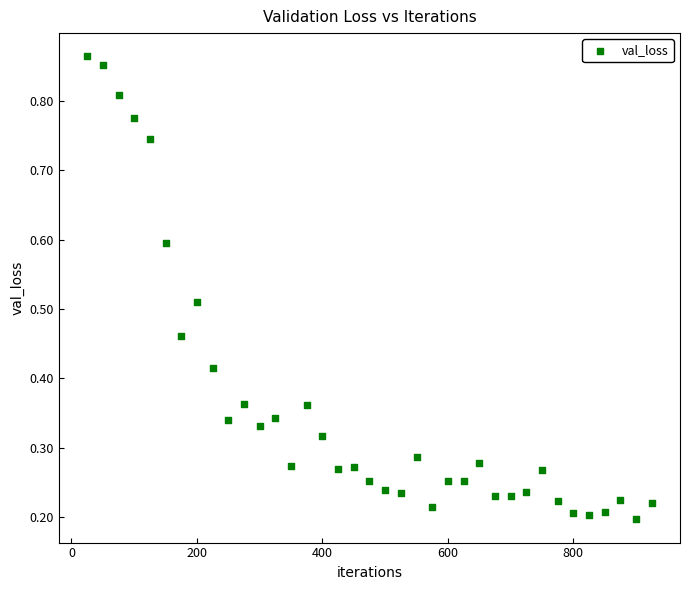

What is the range of X values (max minus min)?

900.0